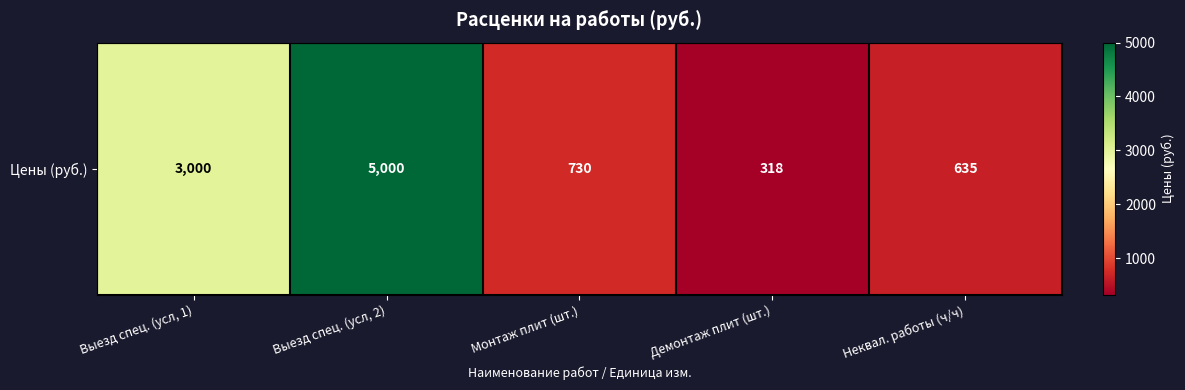

What is the difference between the maximum and minimum values?

4682